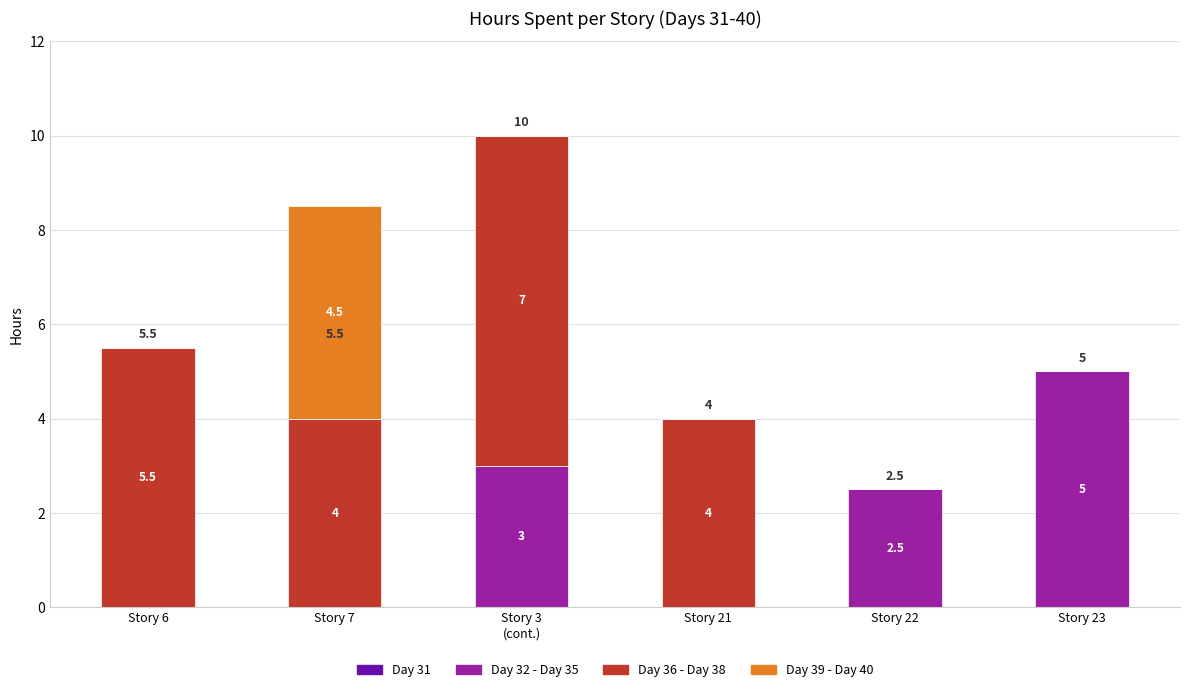

What is the maximum value for Day 32 - Day 35?

5.0